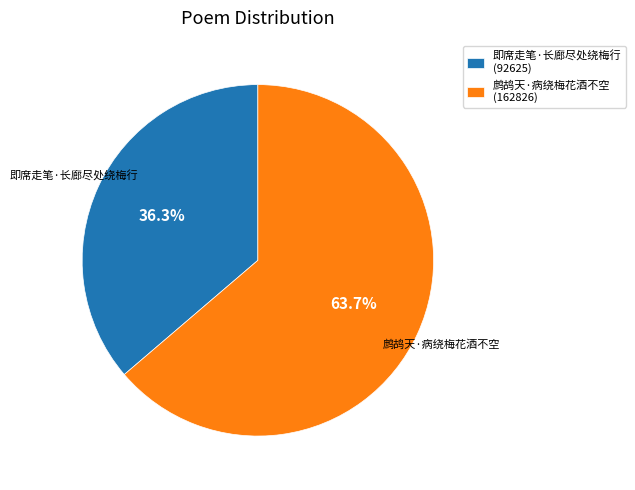

True or false: 鹧鸪天·病绕梅花酒不空 accounts for 64% of the total.

True